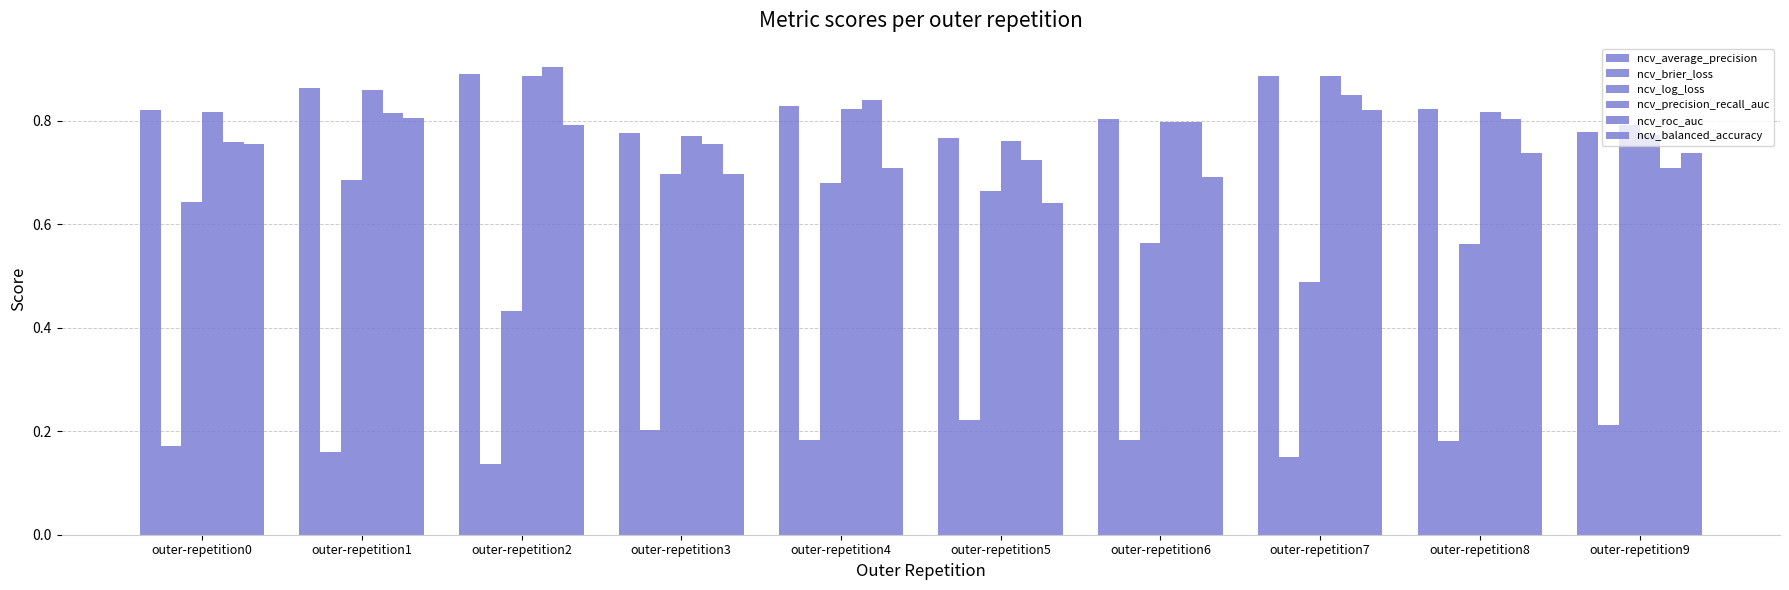

How many bars are there in each group?

6